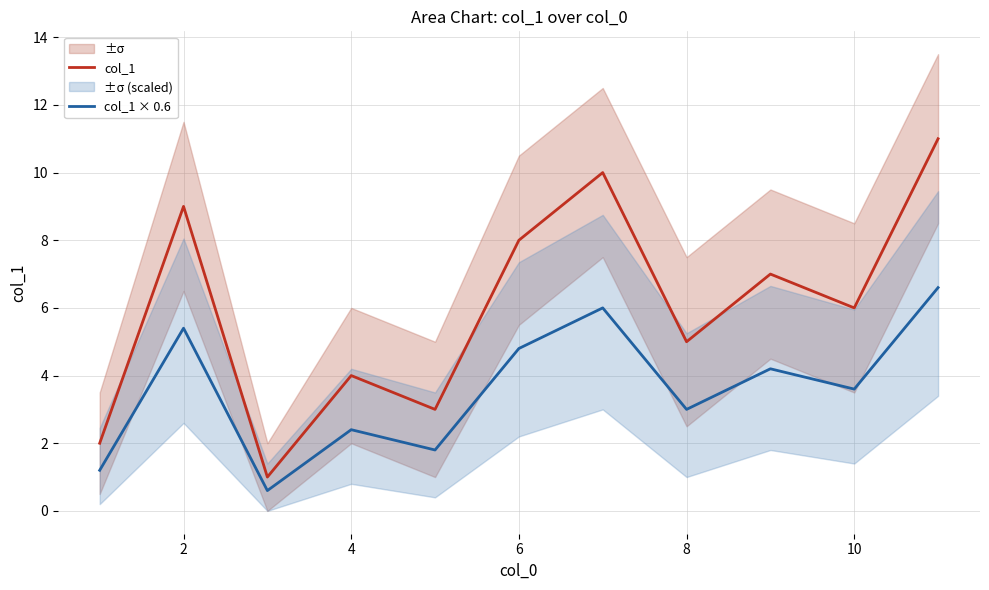

What is the average value of the col_1 × 0.6 series?

3.6